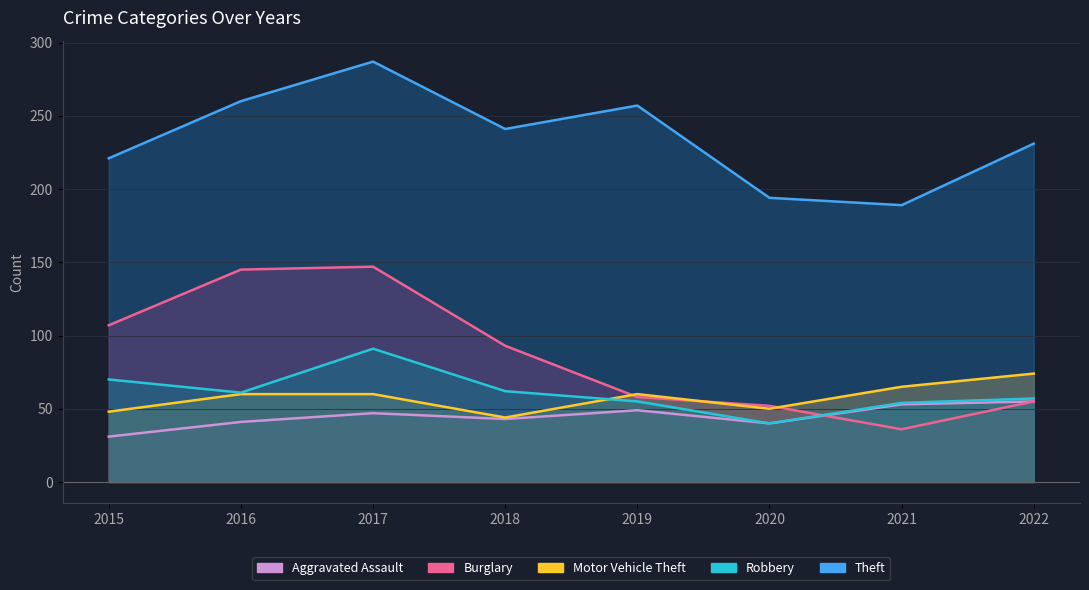

What is the total value across all series at 2015?

477